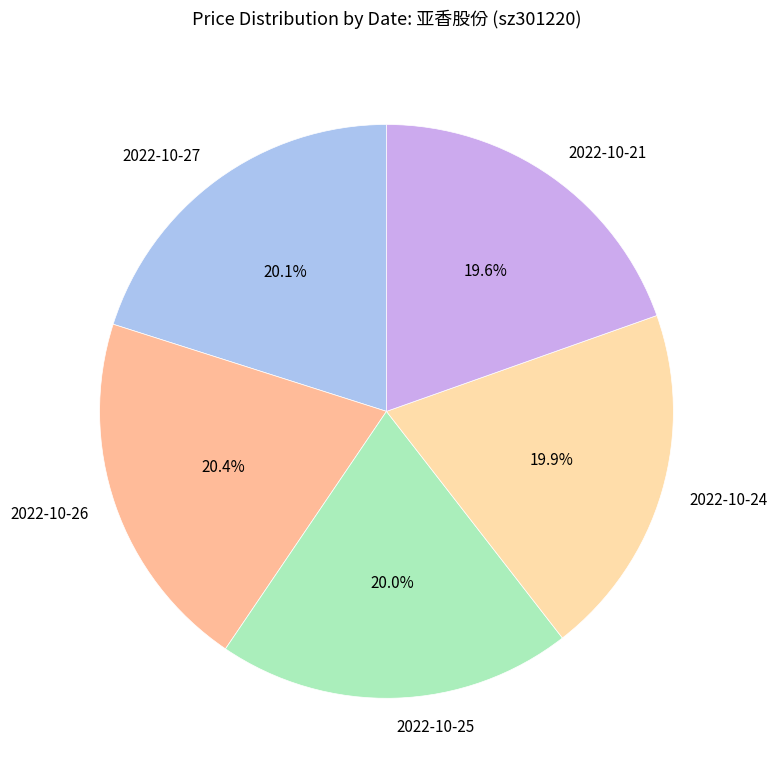

What is the total percentage of 2022-10-25 and 2022-10-21?

39.6%